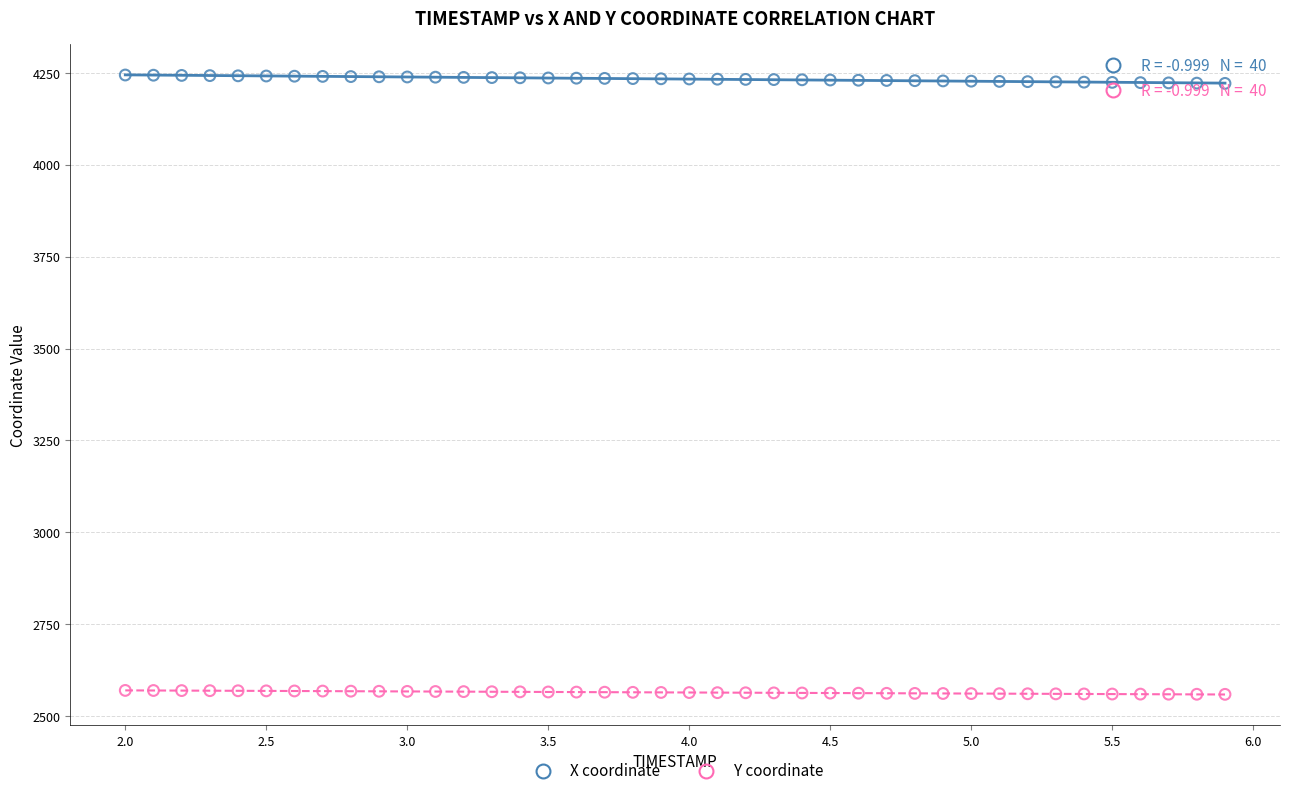

Which series reaches the maximum Y coordinate?

X coordinate